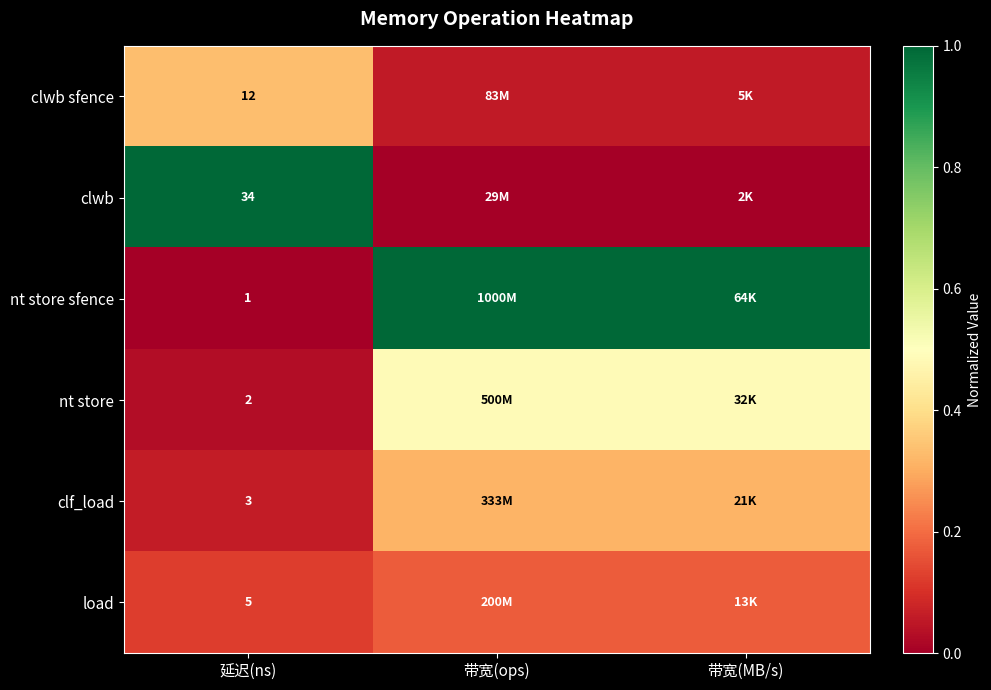

At which label is nt store closest to 0?

延迟(ns)